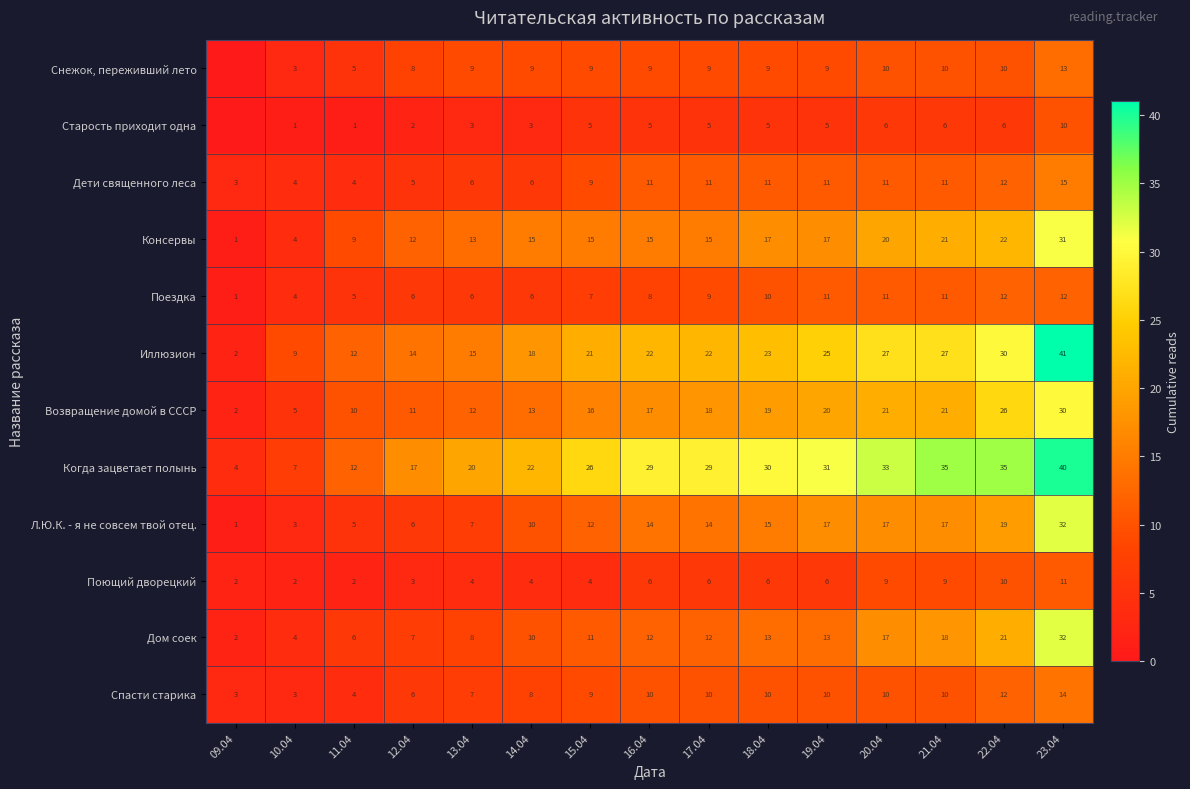

What is the difference between the highest and lowest values at 19.04?

26